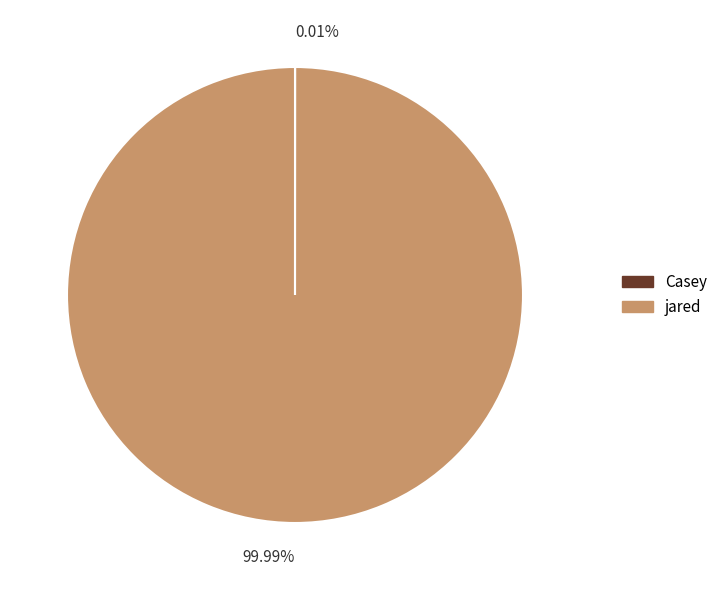

Which slice represents more than half of the pie?

jared